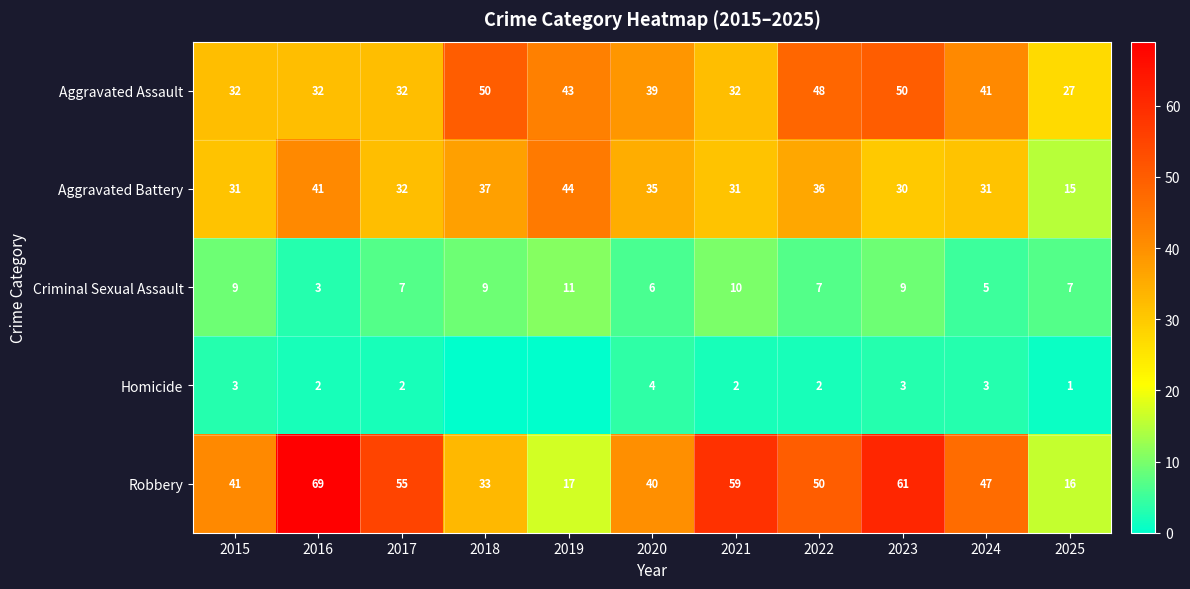

Where does the Robbery series first go above 47?

2016